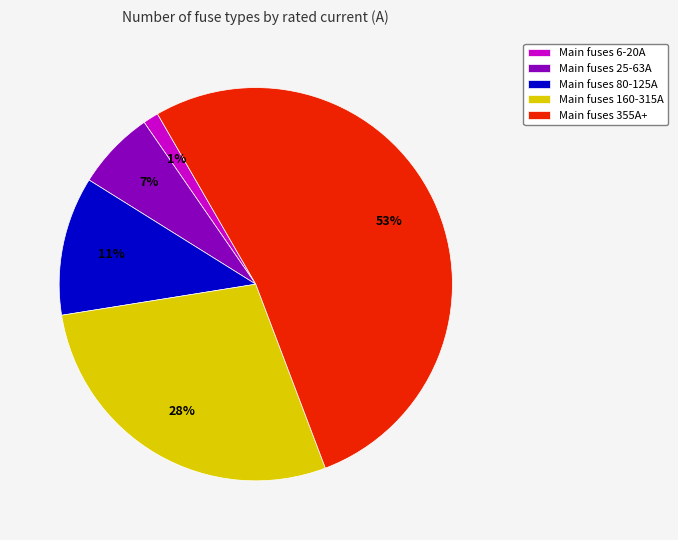

Does Main fuses 355A+ represent more than half of the total?

Yes